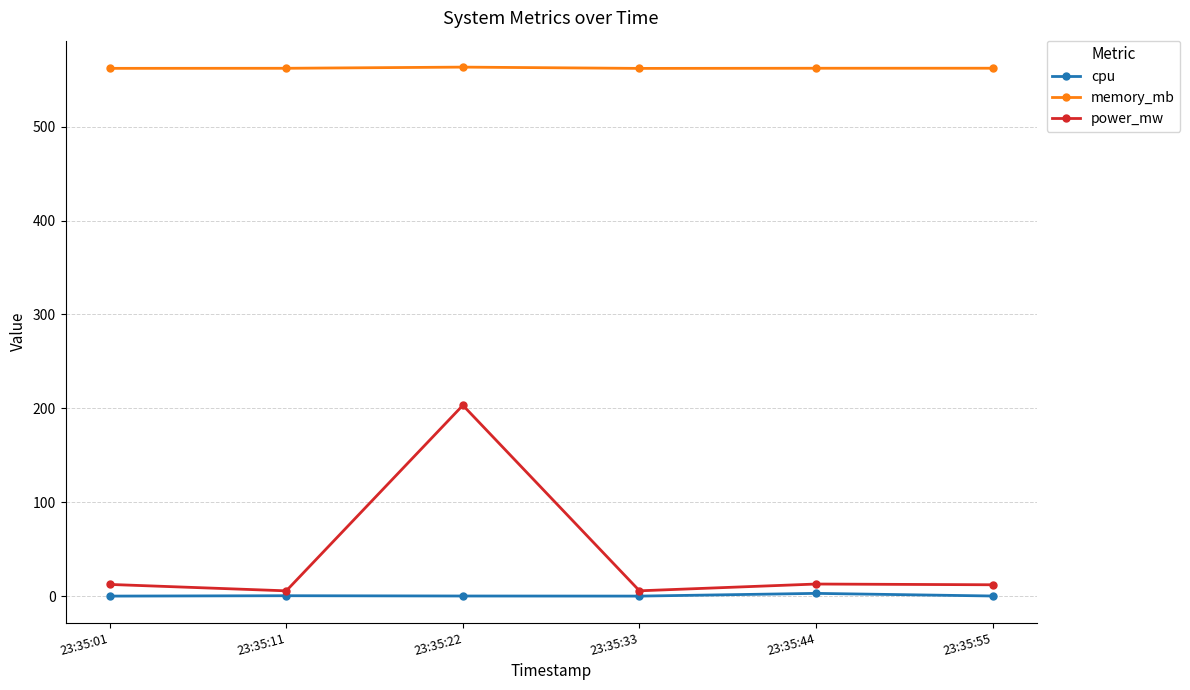

Is it true that power_mw equals 12.1 at 23:35:55?

True